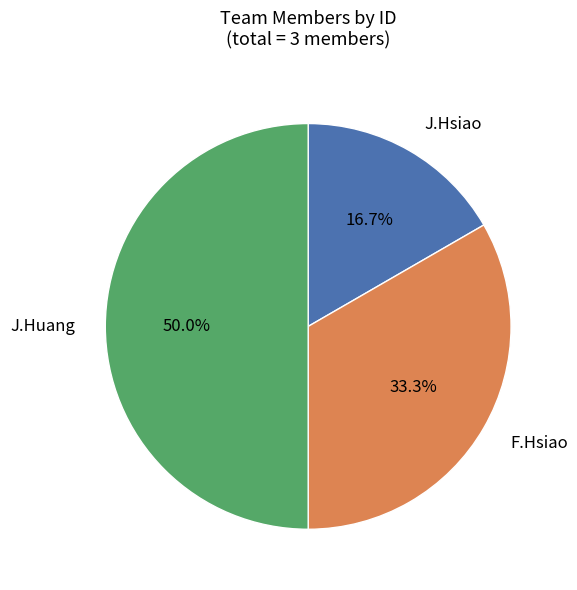

To the nearest percent, what is the average slice percentage?

33%